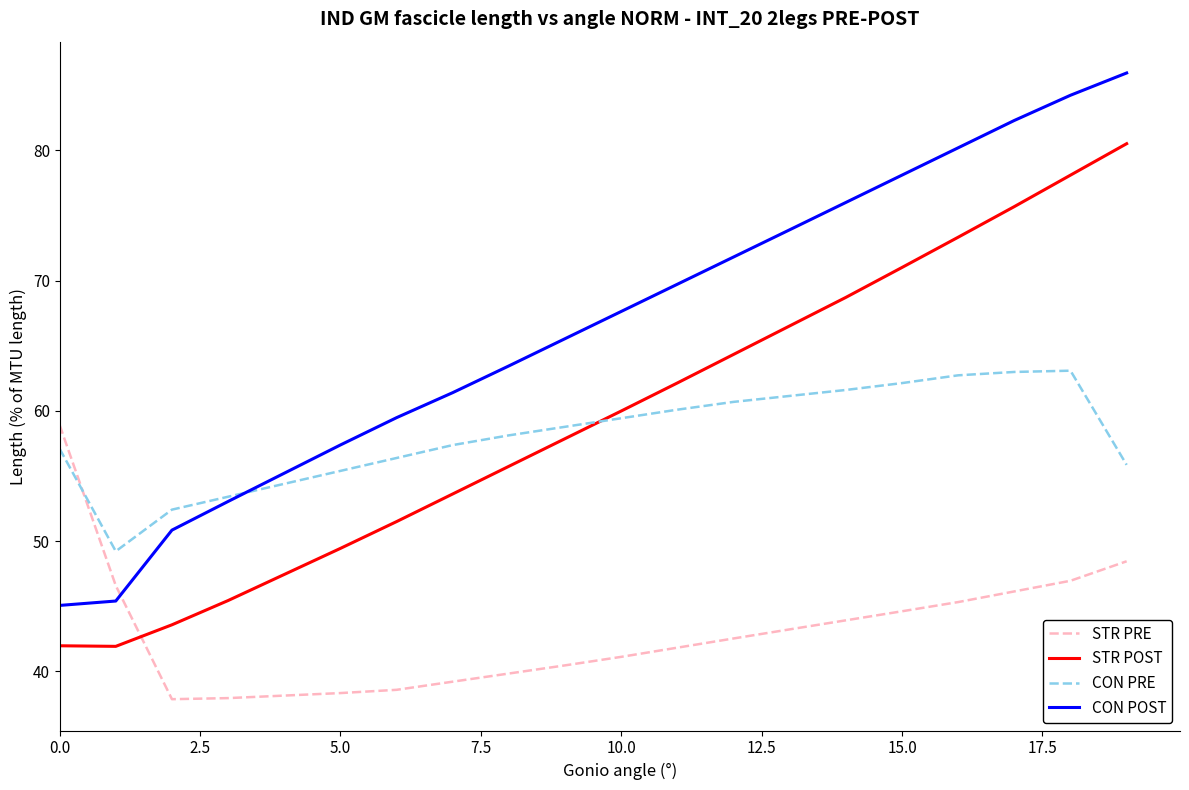

Is this an area chart (filled region under the line)?

No